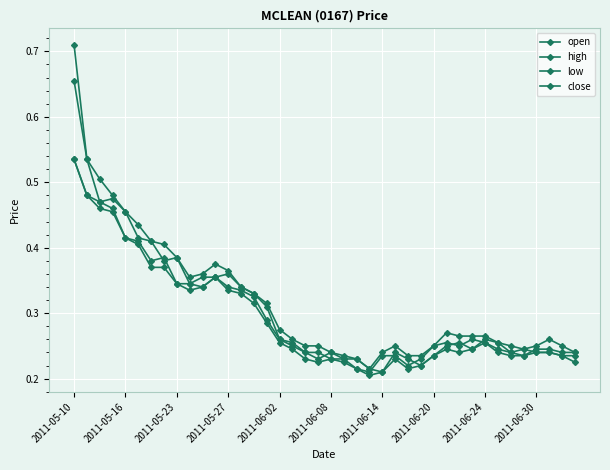

True or false: low and open cross at least once.

False